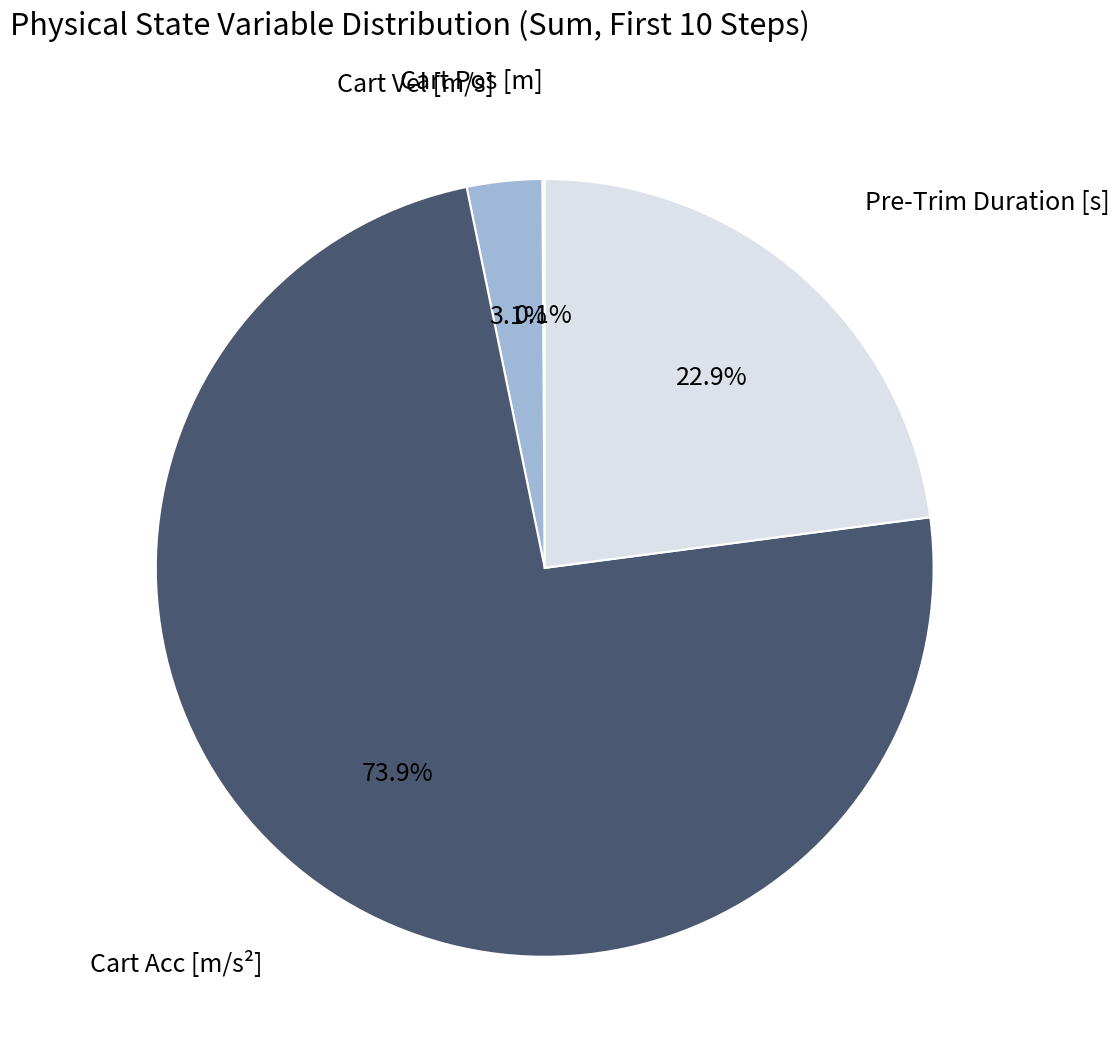

To the nearest percent, what is the difference between the largest and smallest slice percentages?

74%